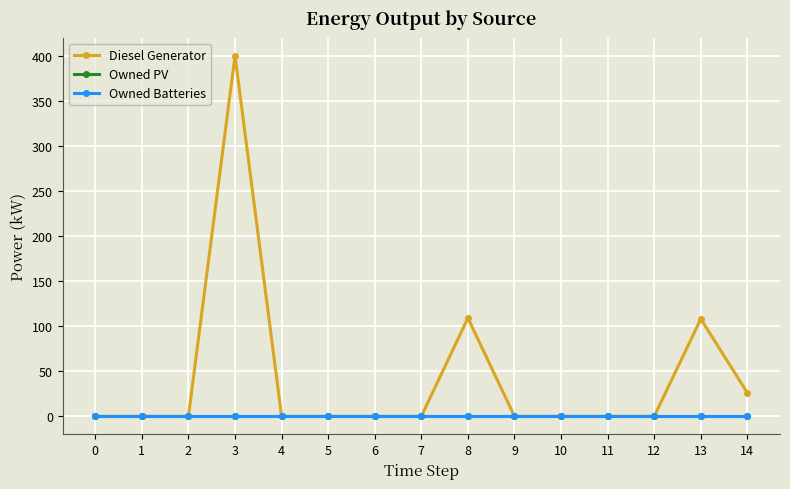

Is it true that Diesel Generator equals 0.0 at 6?

True